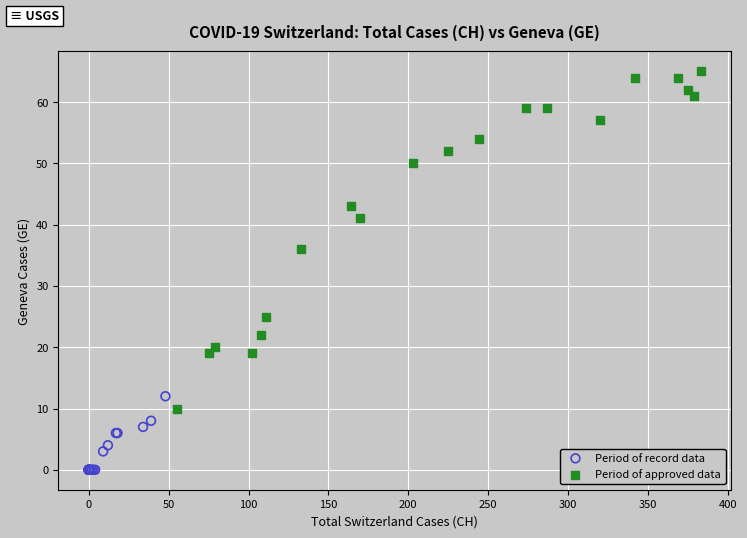

Which series contains the highest Y value?

Period of approved data